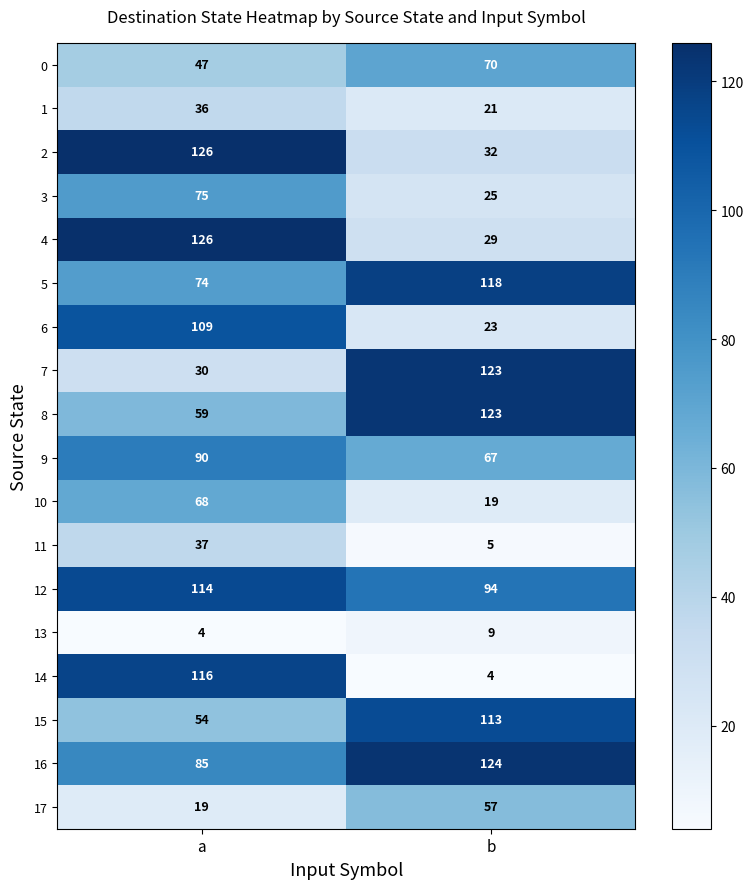

Where is 15 nearest to the value 83?

a